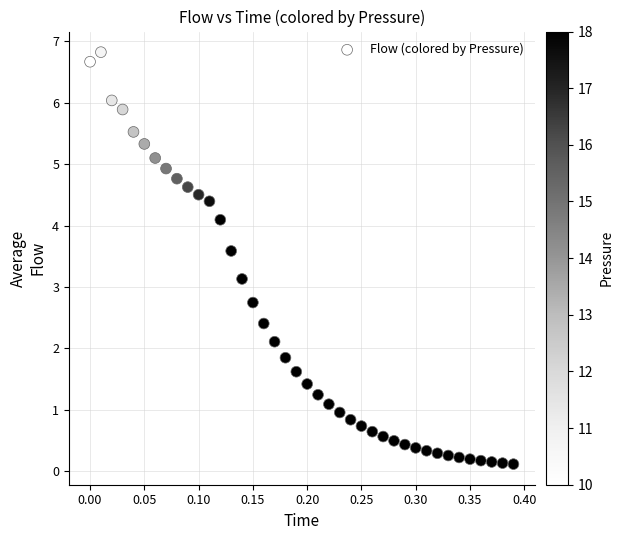

What Y value in the scatter plot is closest to 3?

3.1